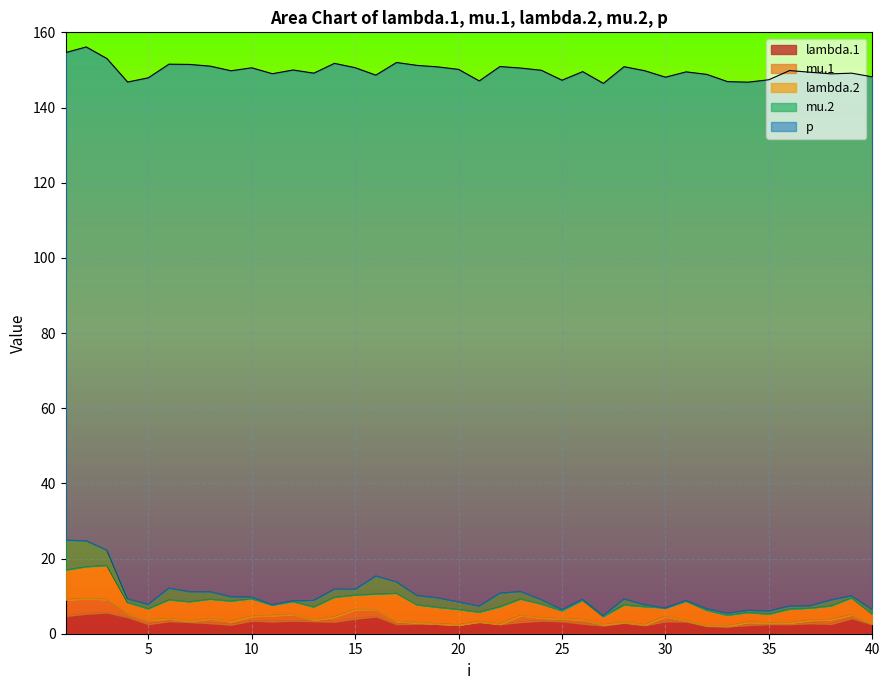

What is the sum of all p values?

5585.8